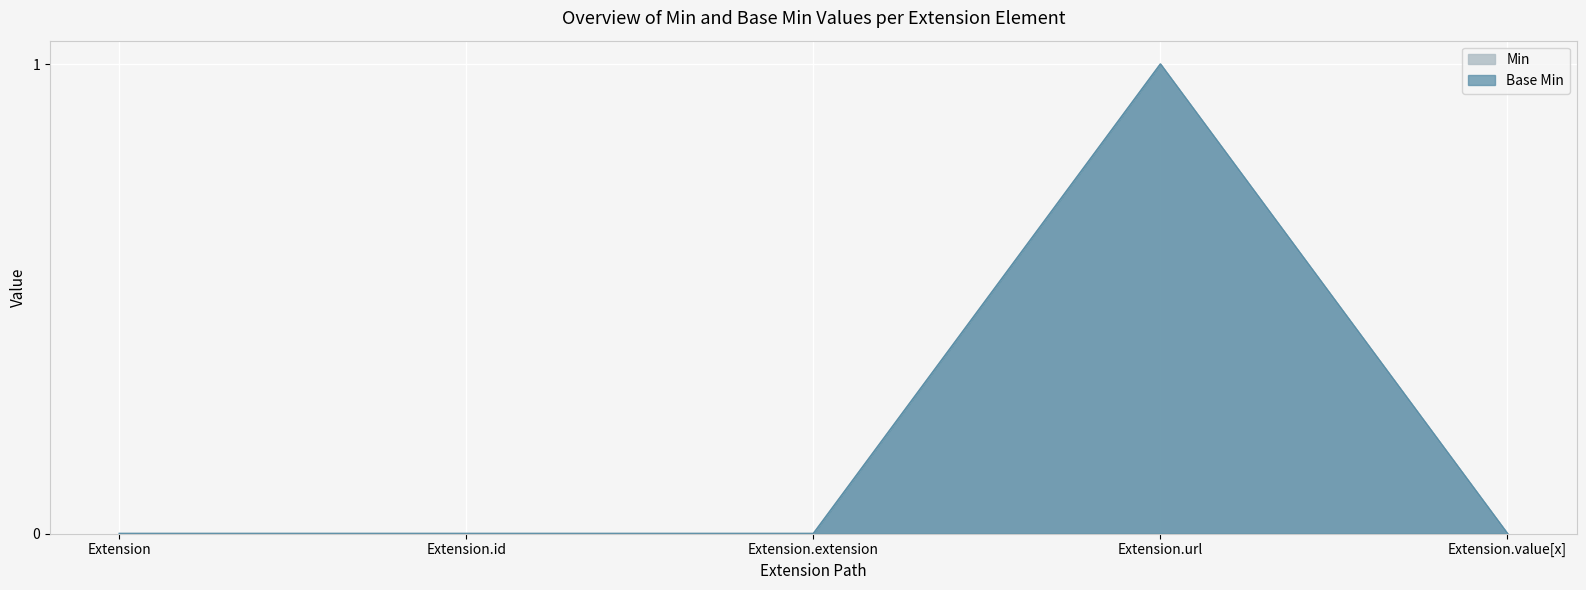

Rank the series by their maximum value, from lowest to highest.

Min, Base Min